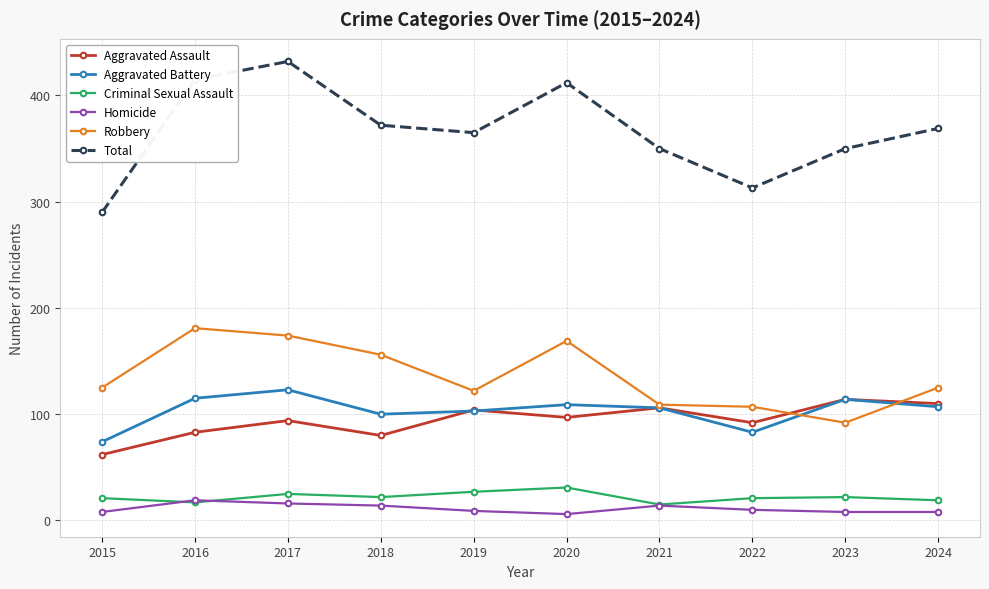

What is the difference between the maximum and minimum values in the Aggravated Battery series?

49